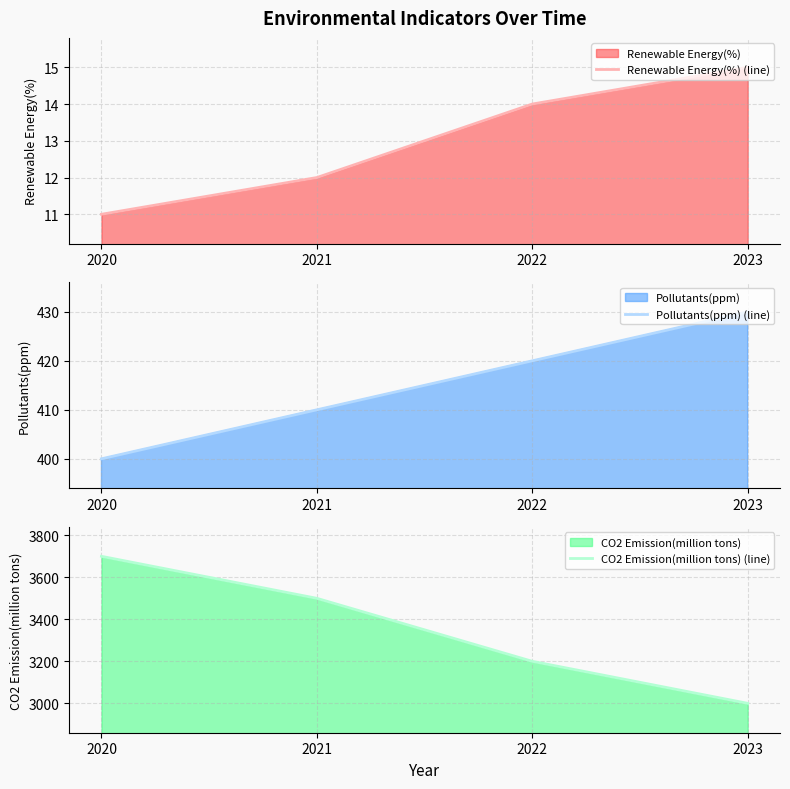

At which label is Pollutants(ppm) (line) closest to 415?

2021